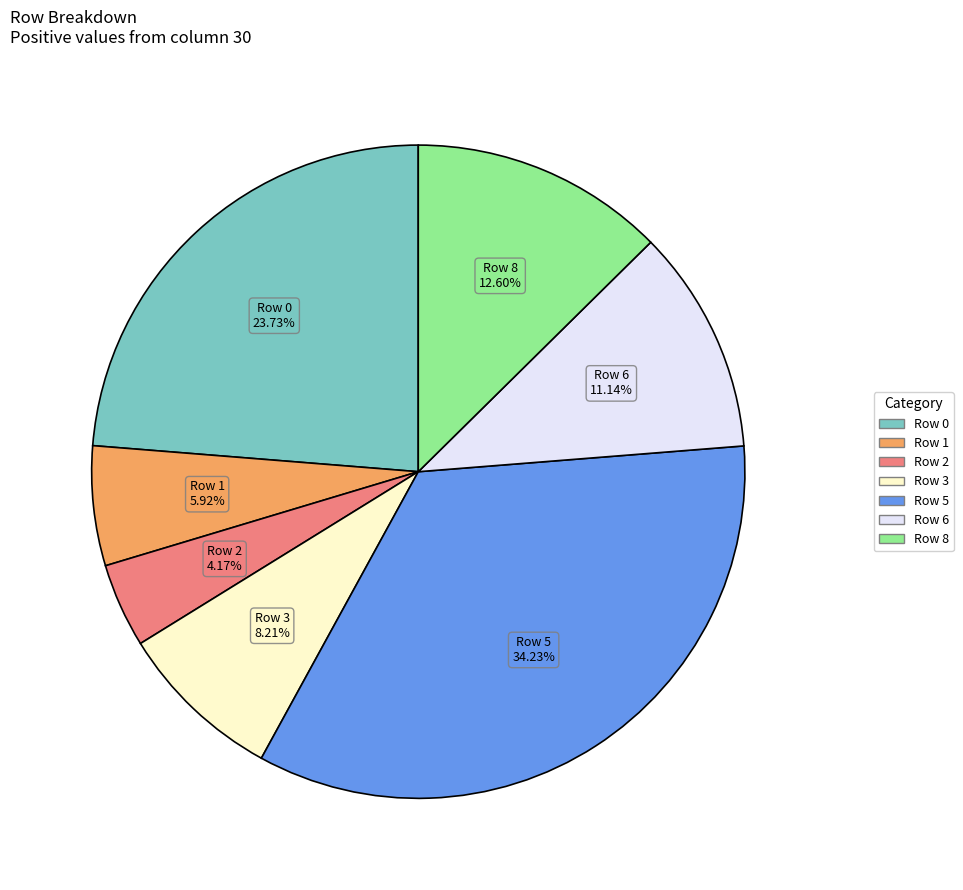

The Row 5 slice represents 34% of the pie. True or false?

True